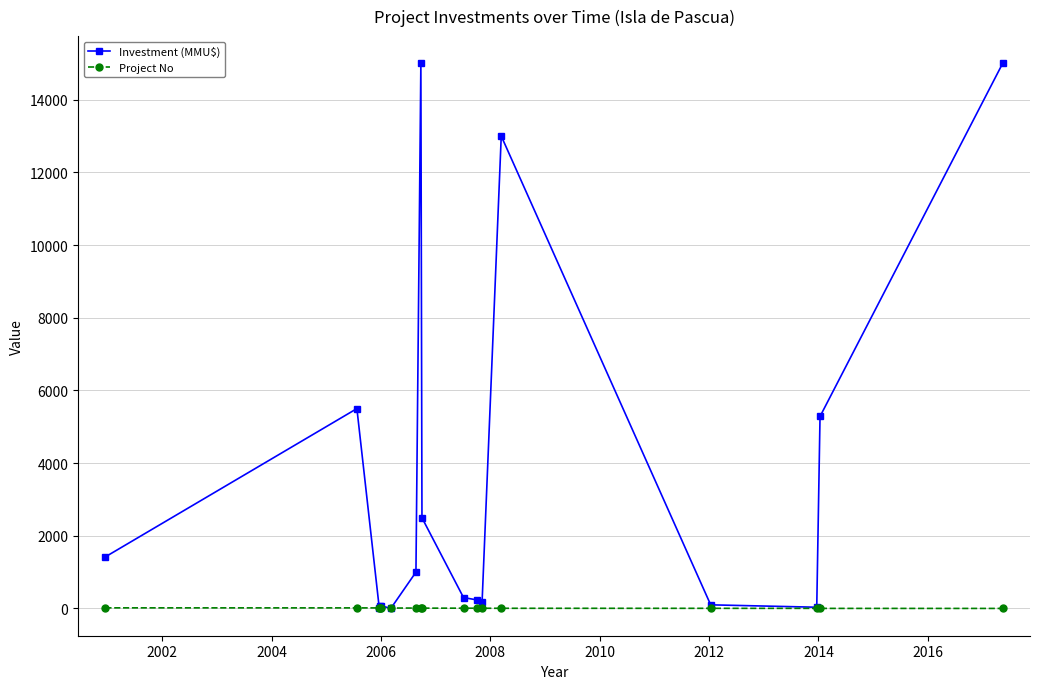

What is the maximum value for Investment (MMU$)?

15000